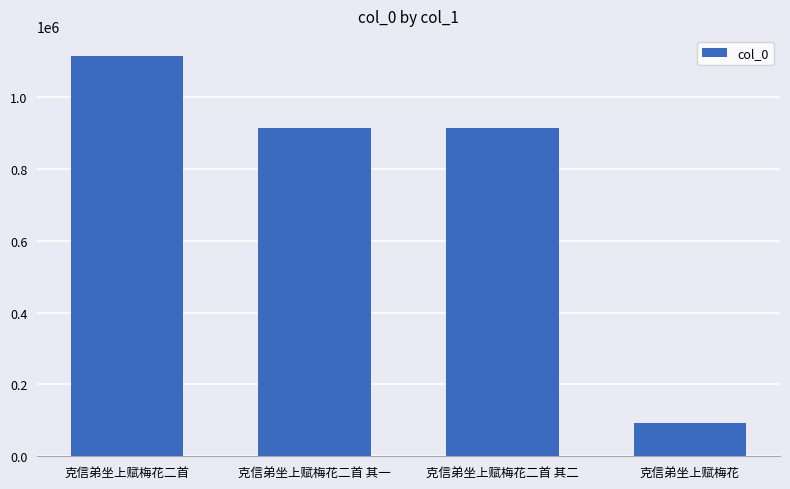

Are the bars grouped side by side (vs. stacked)?

No